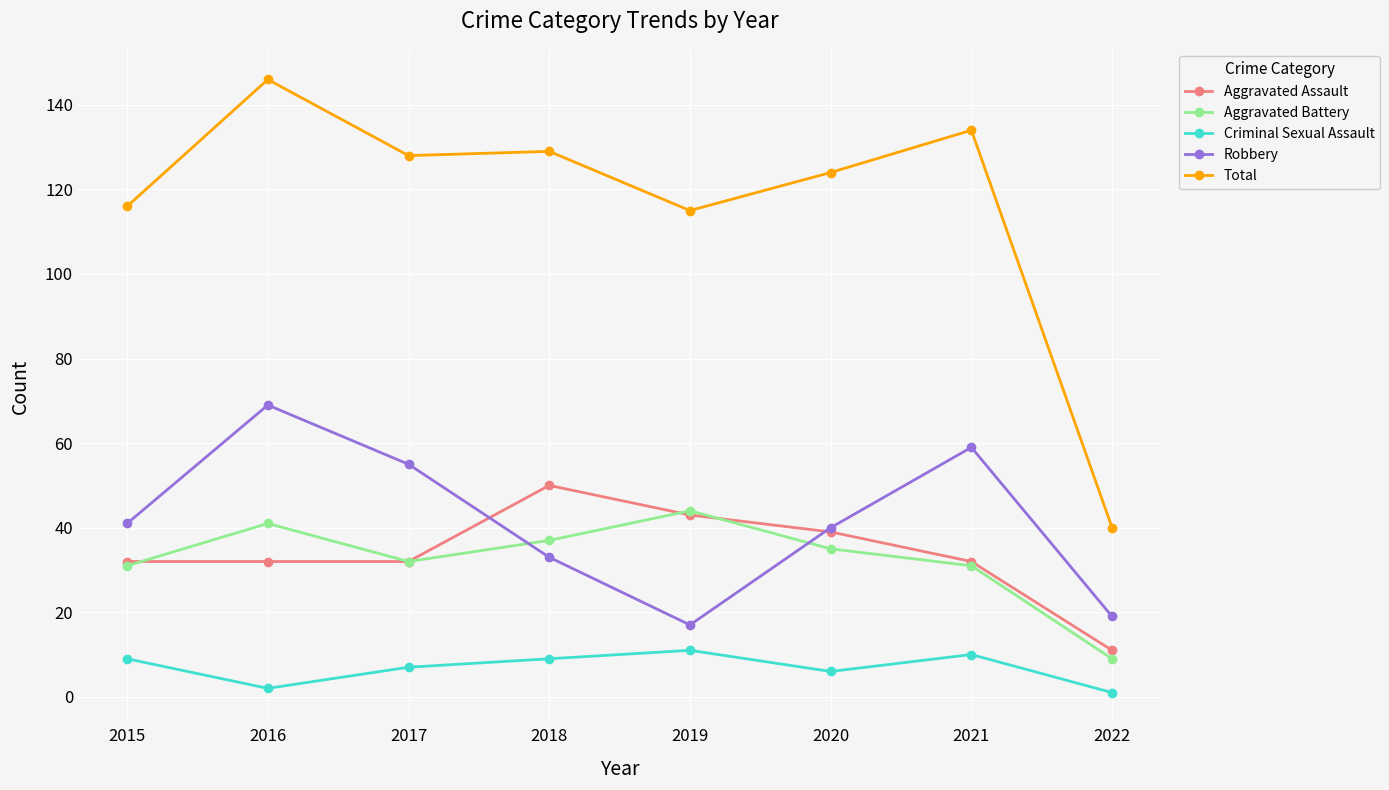

The value of Robbery at 2018 is 33. True or false?

True